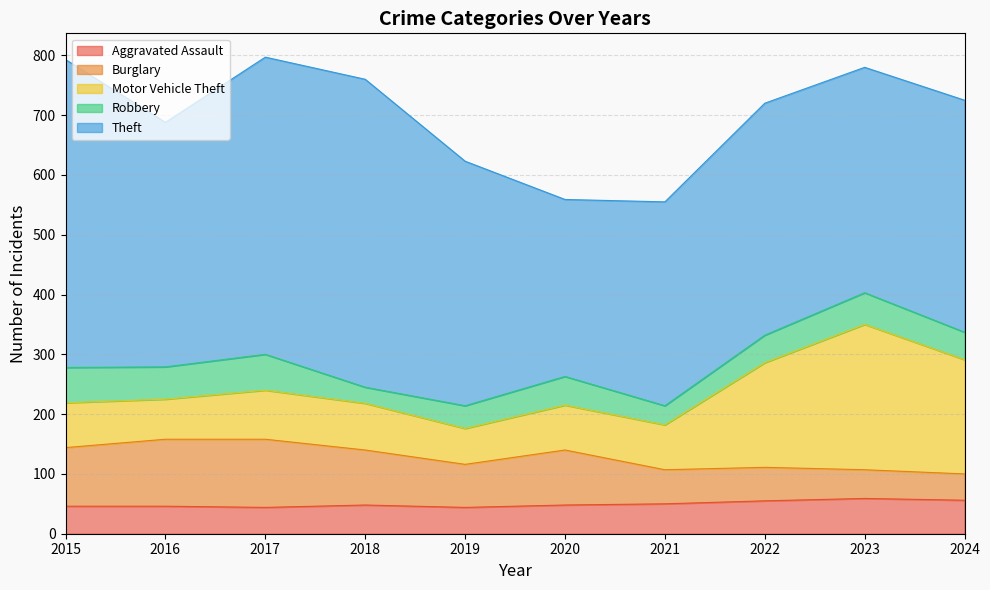

Is it true that Motor Vehicle Theft equals 60 at 2019?

True